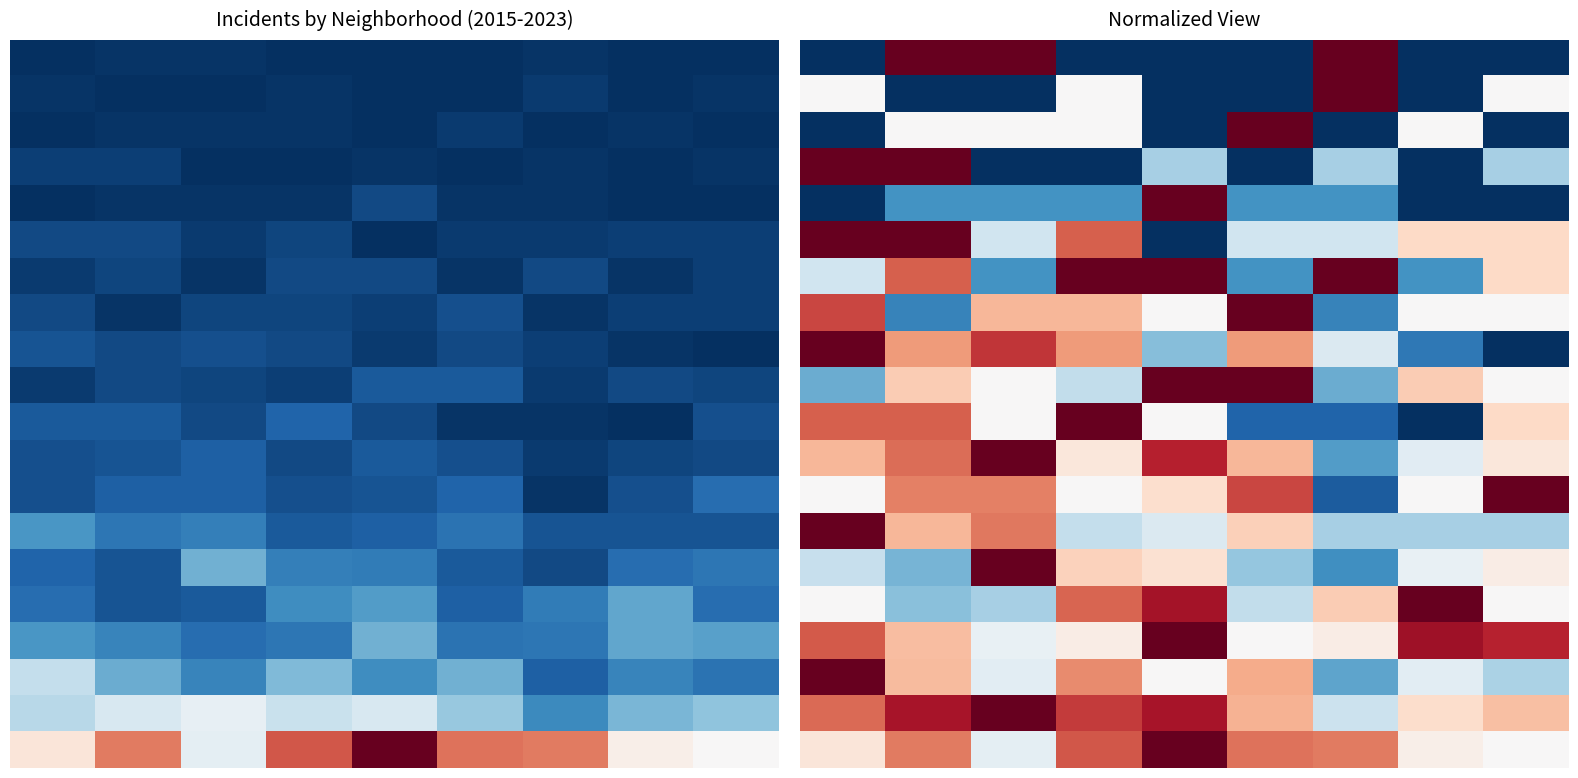

What is the greatest value displayed?

1.0